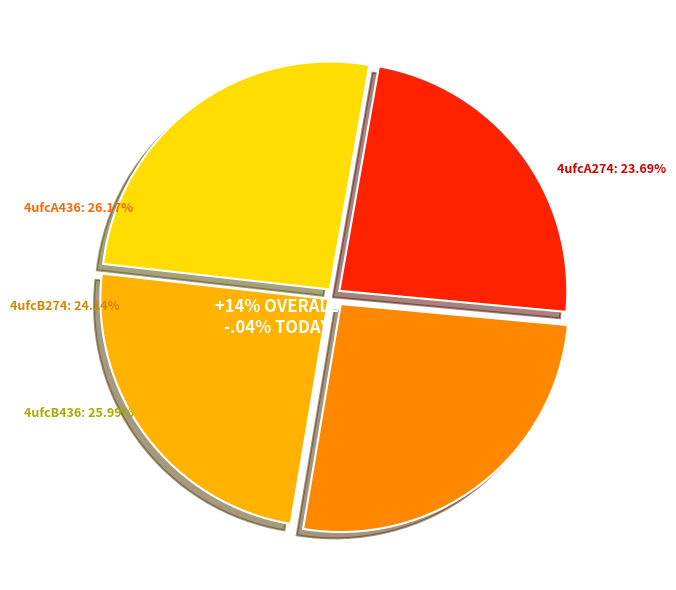

The 4ufcB274 slice represents 24% of the pie. True or false?

True